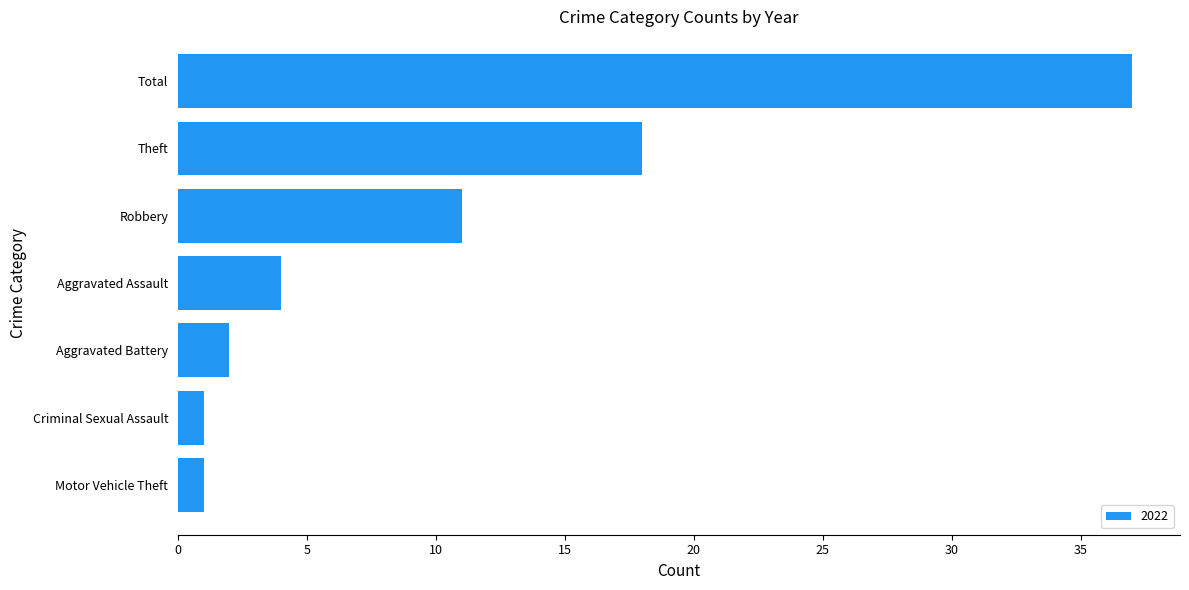

What is the difference between the values at Theft and Total?

19